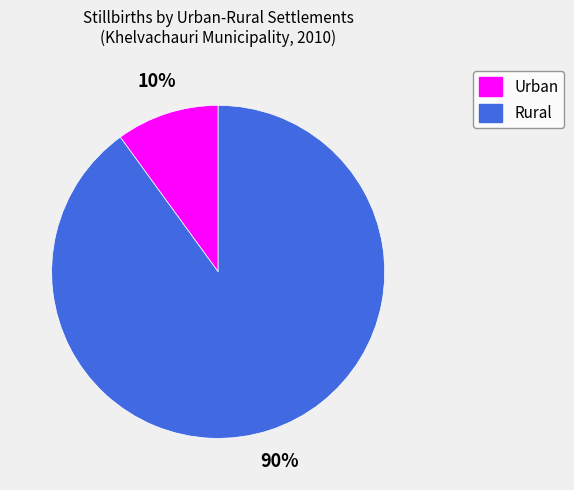

Is the sum of Rural and Urban greater than half?

Yes